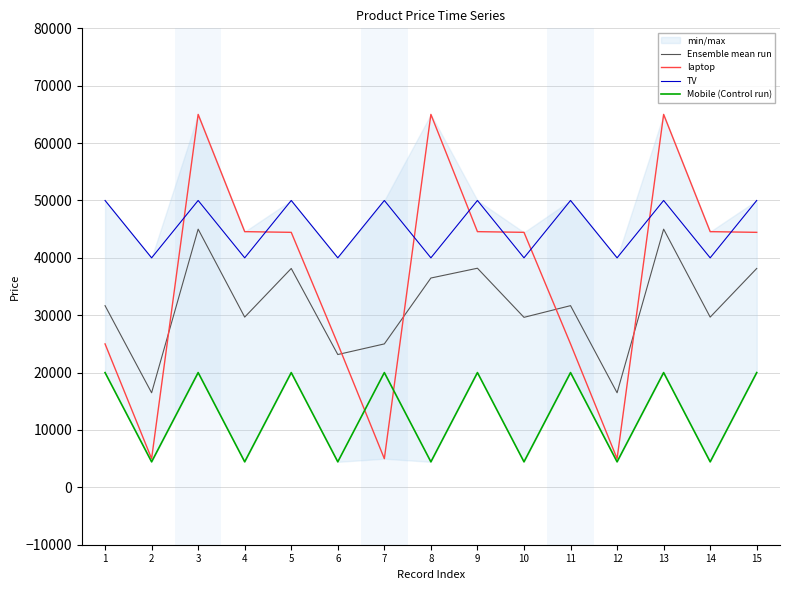

Reading left to right, transcribe all the data shown in this chart.

Ensemble mean run: 31666.7	16481.7	45000.0	29670.3	38148.0	23148.3	25000.0	36481.7	38188.7	29629.7	31666.7	16481.7	45000.0	29670.3	38148.0
laptop: 25000.0	5000.0	65000.0	44566.0	44444.0	25000.0	5000.0	65000.0	44566.0	44444.0	25000.0	5000.0	65000.0	44566.0	44444.0
TV: 50000.0	40000.0	50000.0	40000.0	50000.0	40000.0	50000.0	40000.0	50000.0	40000.0	50000.0	40000.0	50000.0	40000.0	50000.0
Mobile (Control run): 20000.0	4445.0	20000.0	4445.0	20000.0	4445.0	20000.0	4445.0	20000.0	4445.0	20000.0	4445.0	20000.0	4445.0	20000.0